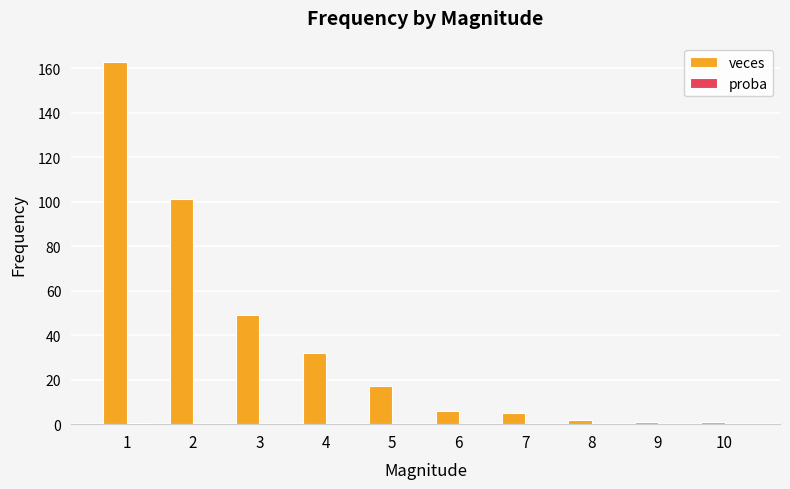

Between 1 and 4, which series saw the biggest shift?

veces